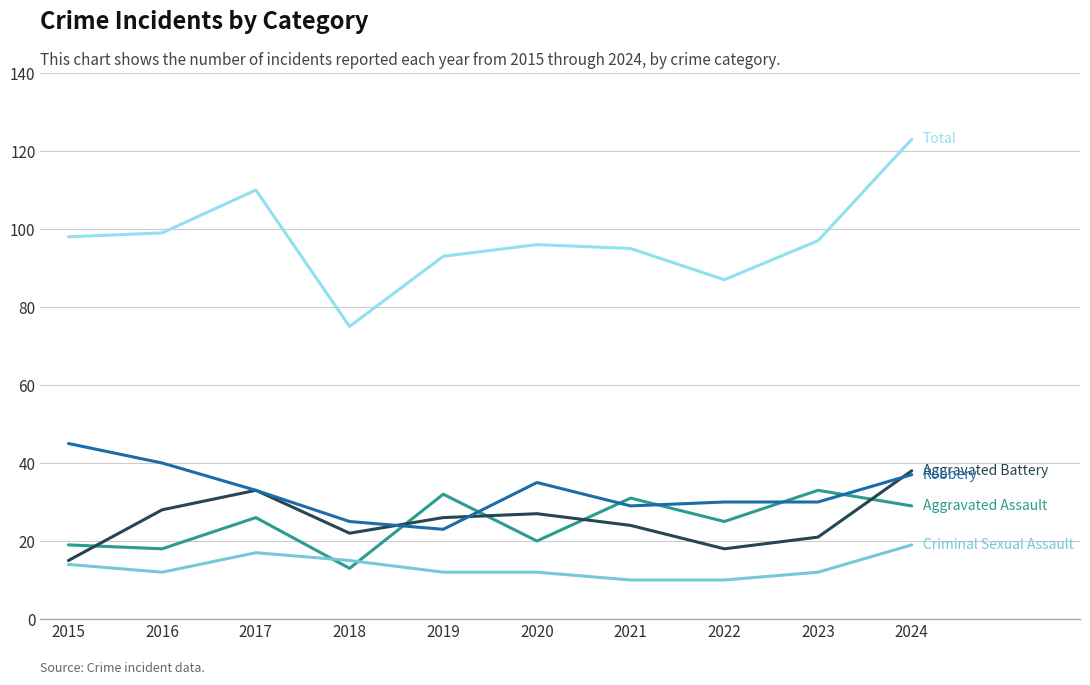

What is the spread (max minus min) of values at 2020?

84